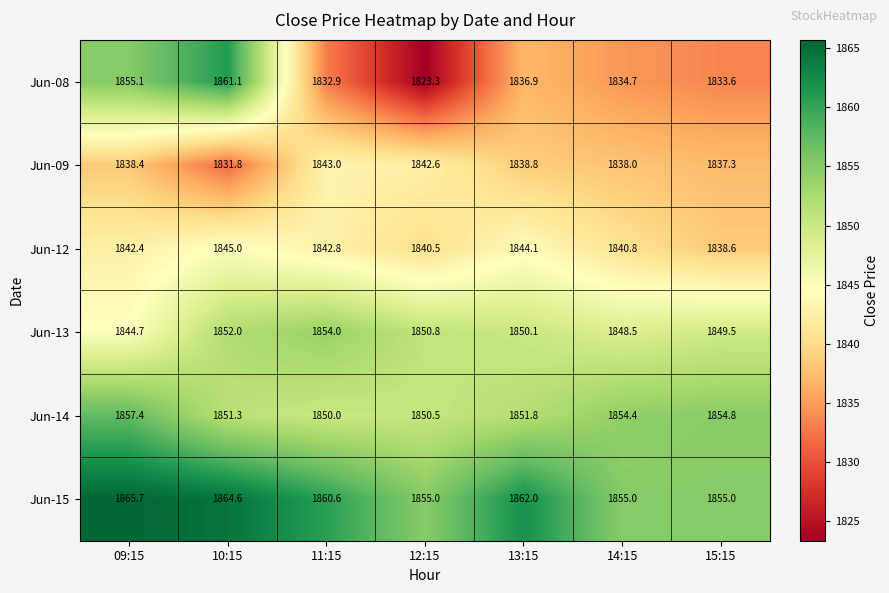

Where does the Jun-15 series first go above 1860?

09:15